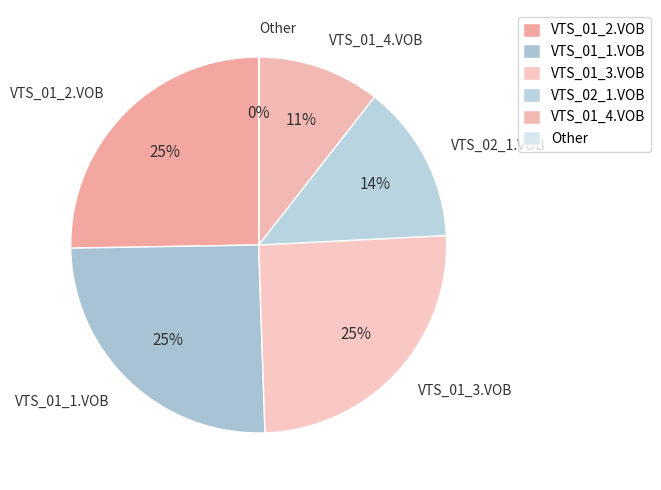

Do VTS_01_4.VOB and VTS_01_2.VOB together represent more than half of the pie?

No